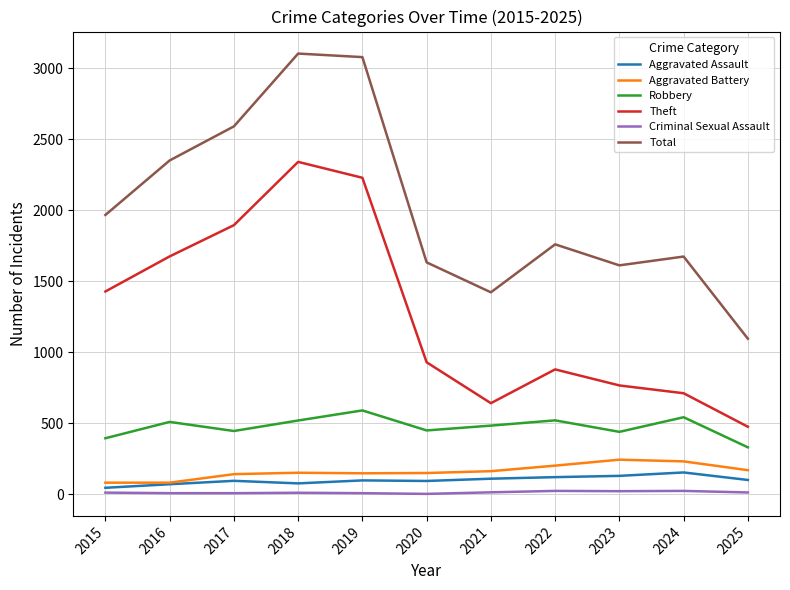

What is the maximum value shown in the chart?

3105